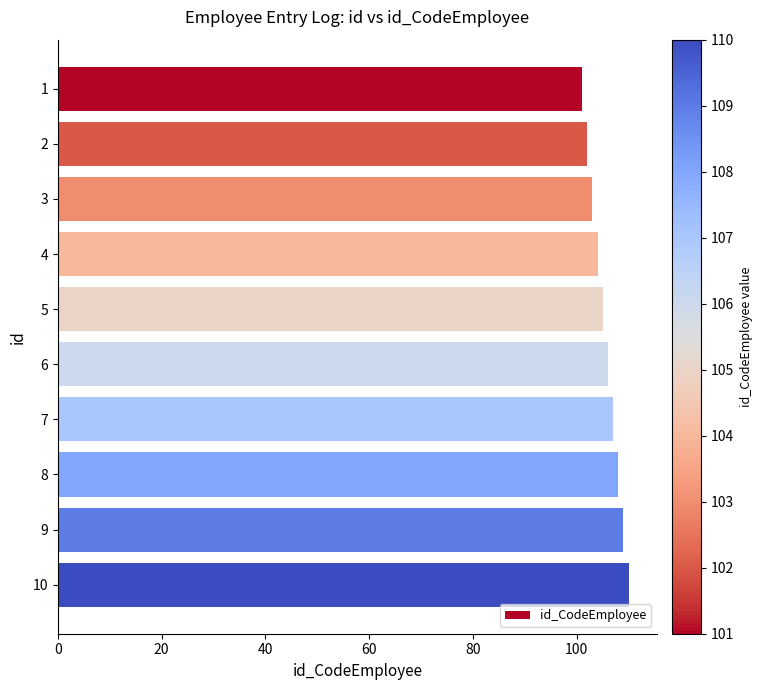

What is the sum of all values?

1055